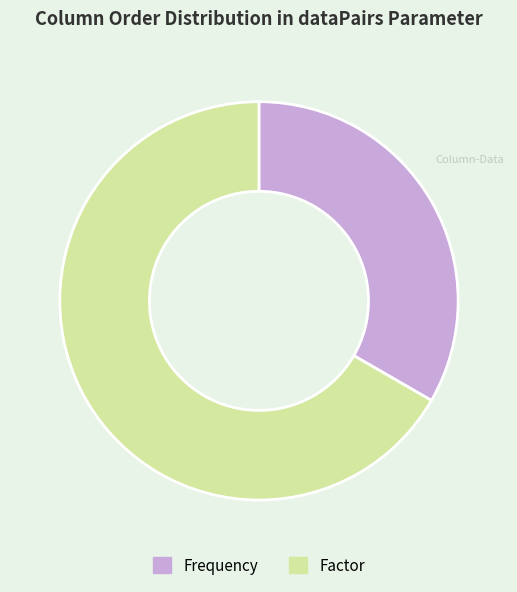

Between Frequency and Factor, which is larger?

Factor